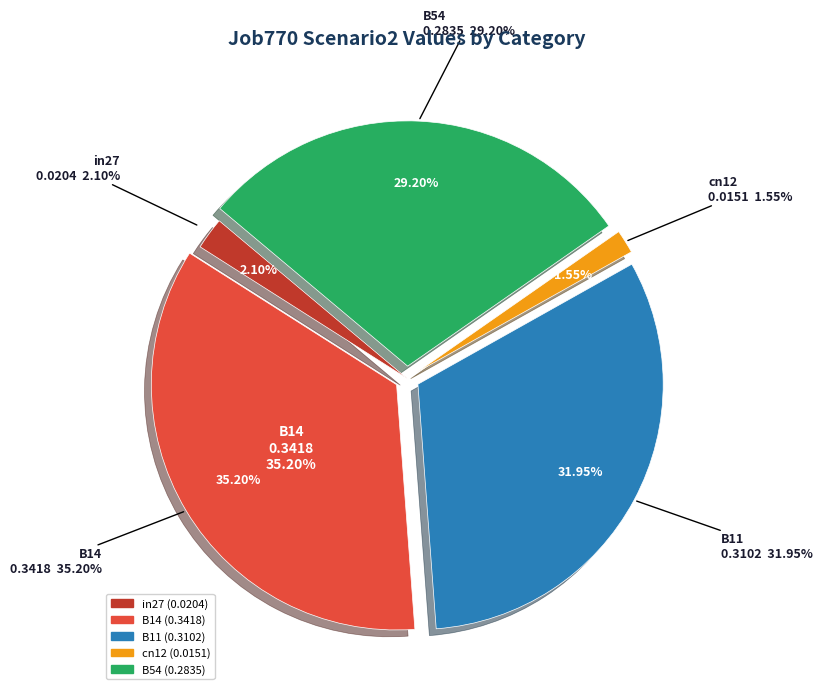

The cn12 slice represents 9% of the pie. True or false?

False